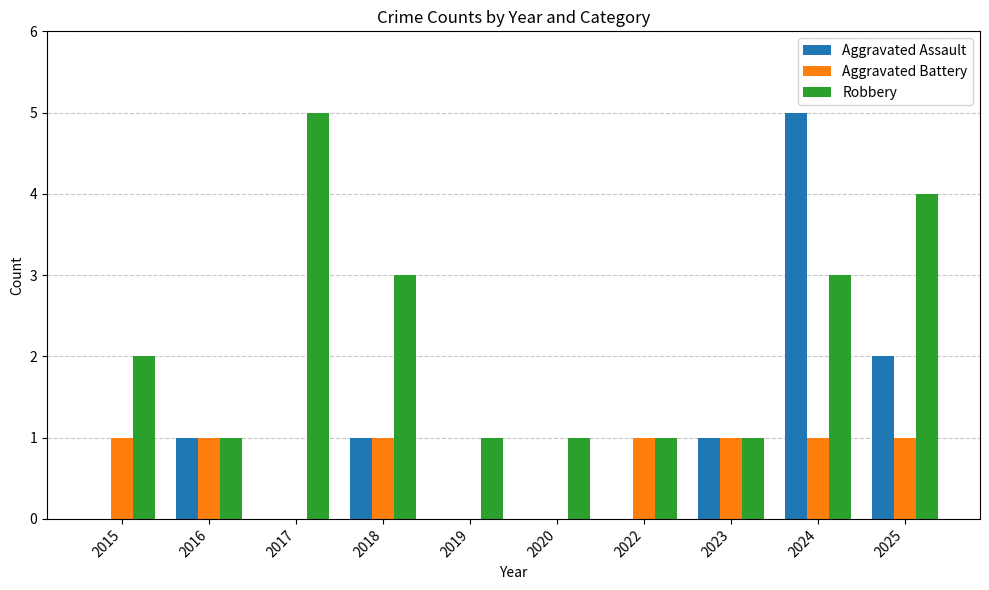

How many series are shown in this chart?

3